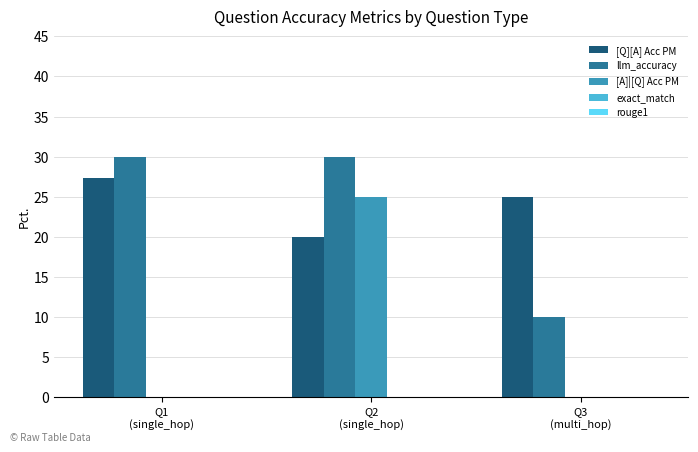

What value does the [A]|[Q] Acc PM series have at Q2
(single_hop)?

0.2